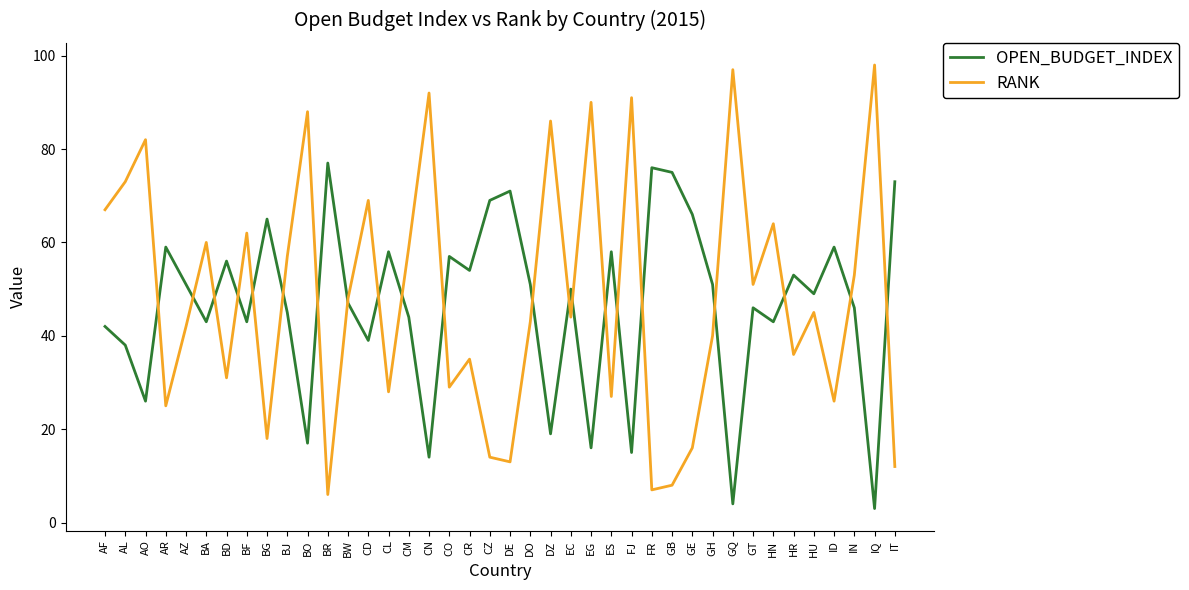

Reading right to left, transcribe all the data shown in this chart.

OPEN_BUDGET_INDEX: IT=73	IQ=3	IN=46	ID=59	HU=49	HR=53	HN=43	GT=46	GQ=4	GH=51	GE=66	GB=75	FR=76	FJ=15	ES=58	EG=16	EC=50	DZ=19	DO=51	DE=71	CZ=69	CR=54	CO=57	CN=14	CM=44	CL=58	CD=39	BW=47	BR=77	BO=17	BJ=45	BG=65	BF=43	BD=56	BA=43	AZ=51	AR=59	AO=26	AL=38	AF=42
RANK: IT=12	IQ=98	IN=53	ID=26	HU=45	HR=36	HN=64	GT=51	GQ=97	GH=40	GE=16	GB=8	FR=7	FJ=91	ES=27	EG=90	EC=44	DZ=86	DO=43	DE=13	CZ=14	CR=35	CO=29	CN=92	CM=59	CL=28	CD=69	BW=48	BR=6	BO=88	BJ=57	BG=18	BF=62	BD=31	BA=60	AZ=42	AR=25	AO=82	AL=73	AF=67